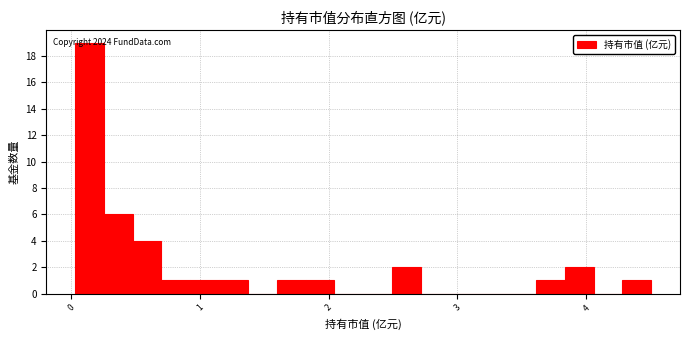

Read against the x-axis, roughly where is the centre of the tallest bar?

0.1